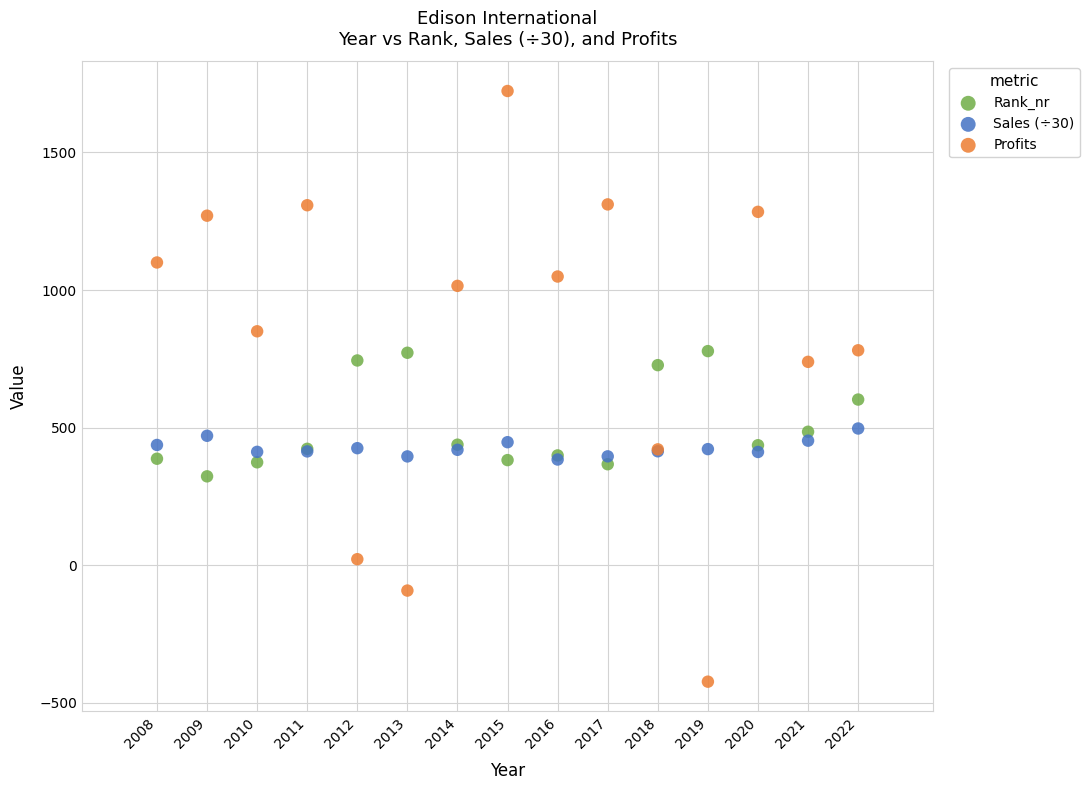

In the Profits series, what Y value is closest to 650?

739.0